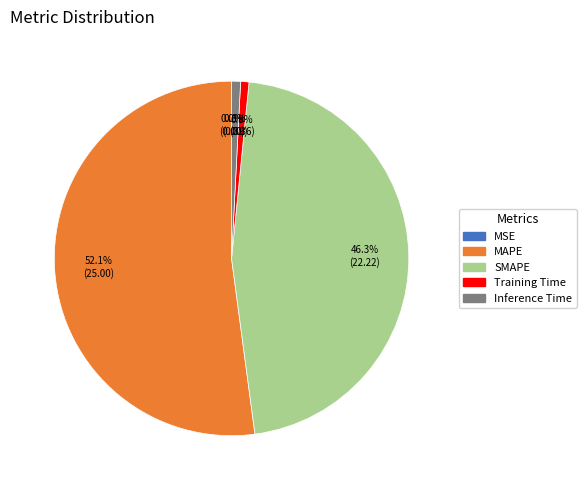

What percentage do MAPE and Inference Time together represent?

52.9%